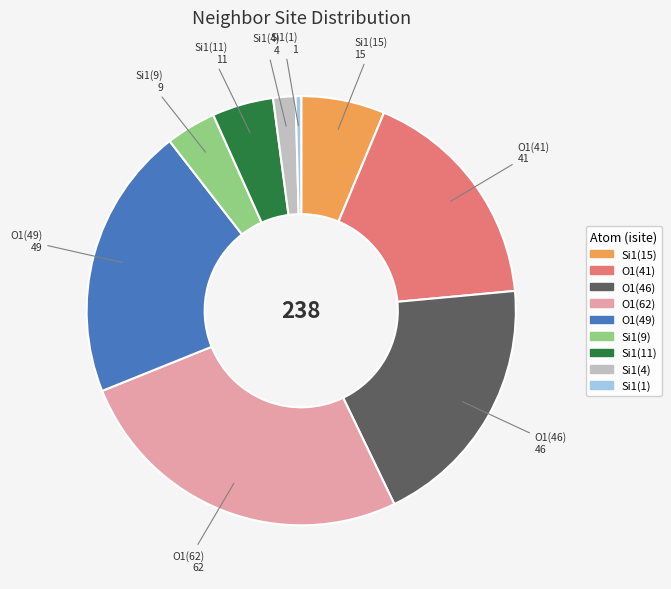

How many slices are in this pie chart?

9